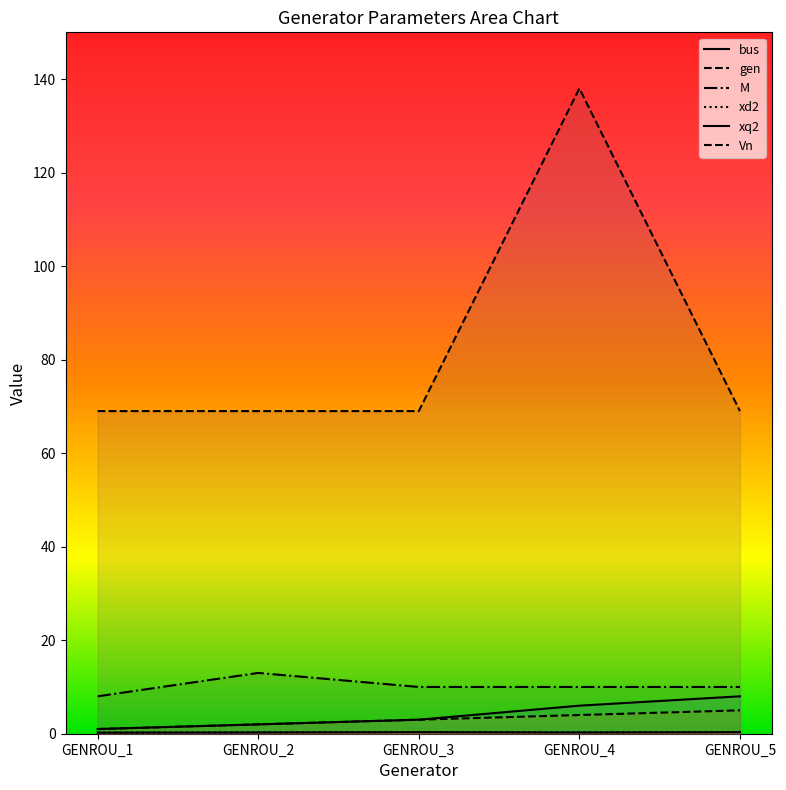

How many gen values are between 2 and 4?

3